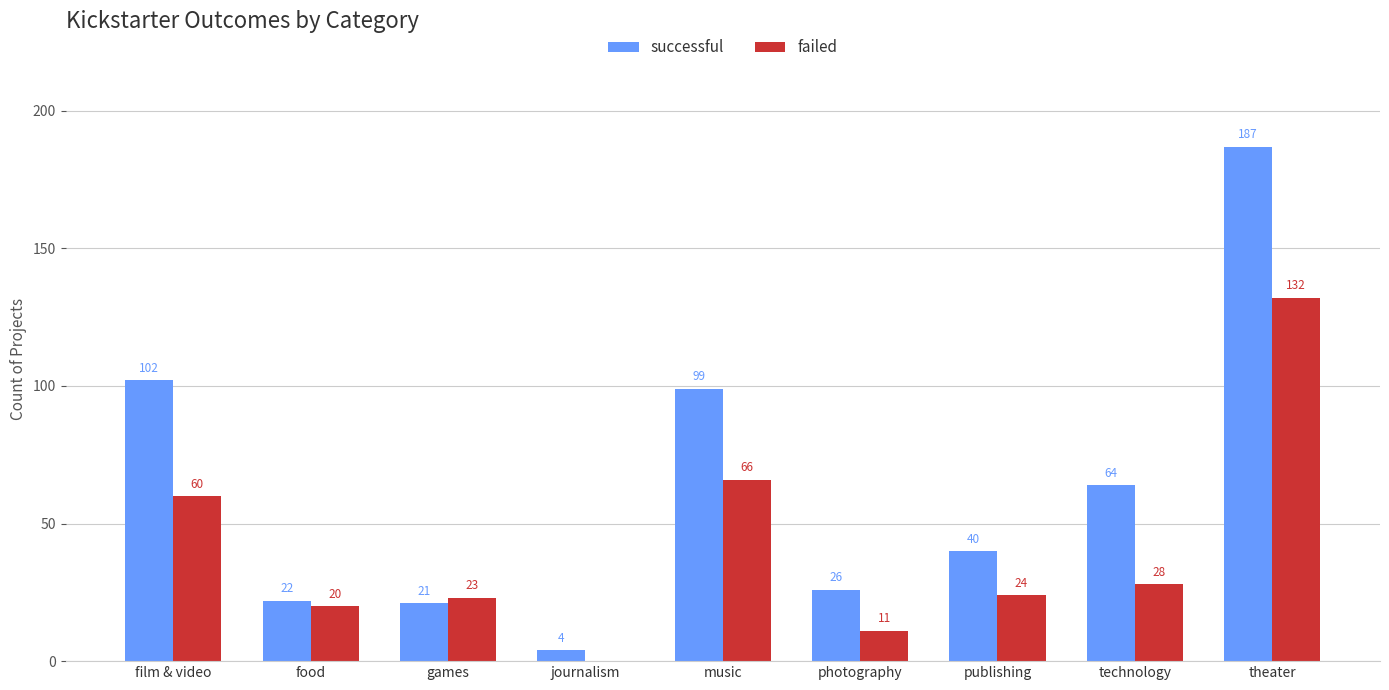

Reading right to left, extract all data points from this chart.

successful: theater=187	technology=64	publishing=40	photography=26	music=99	journalism=4	games=21	food=22	film & video=102
failed: theater=132	technology=28	publishing=24	photography=11	music=66	journalism=0	games=23	food=20	film & video=60